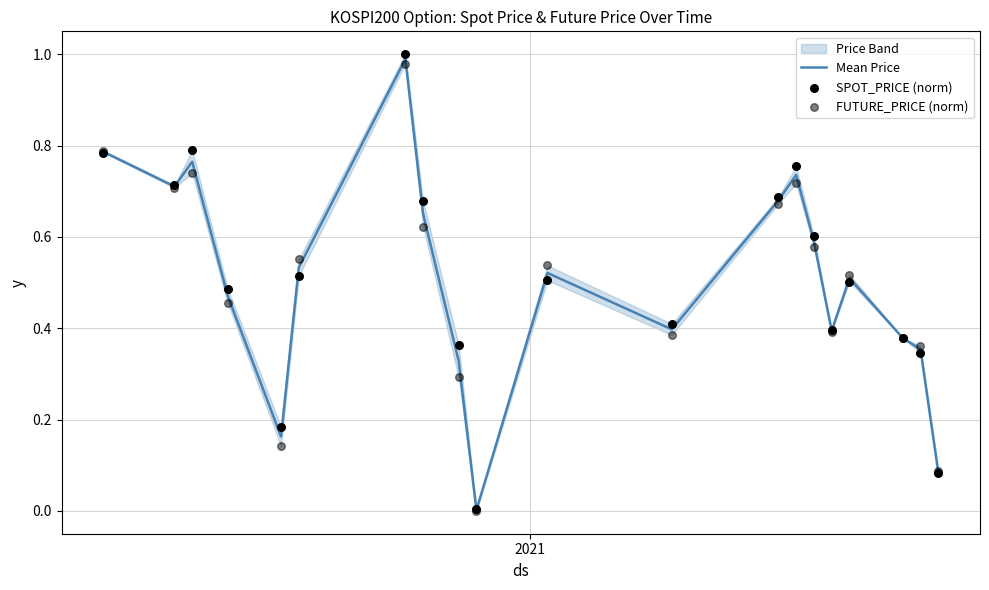

What is the maximum value for Mean Price?

1.0